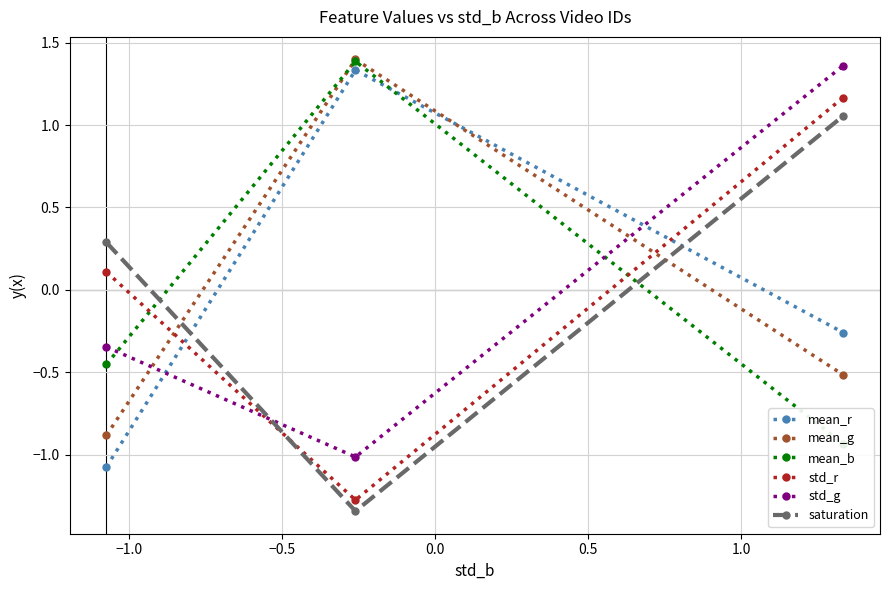

How many values in the mean_g series are below 0?

2